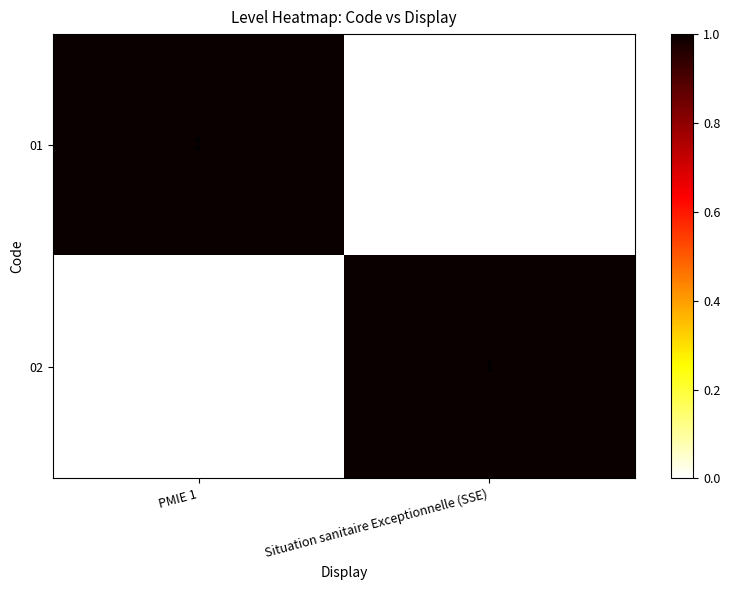

Between PMIE 1 and Situation sanitaire Exceptionnelle (SSE), which is larger?

PMIE 1